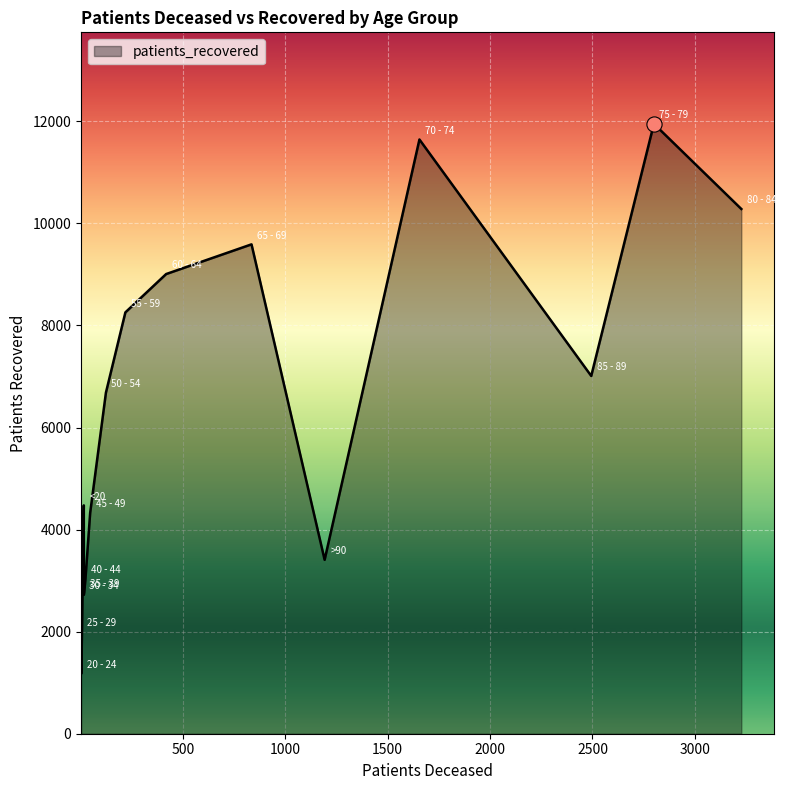

Which series has the widest spread of Y values?

patients_recovered